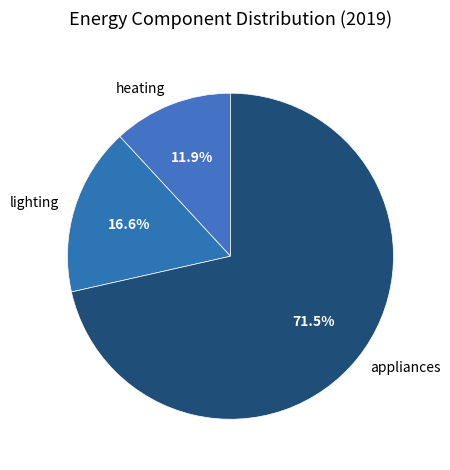

How much of the chart is everything except heating?

88.1%